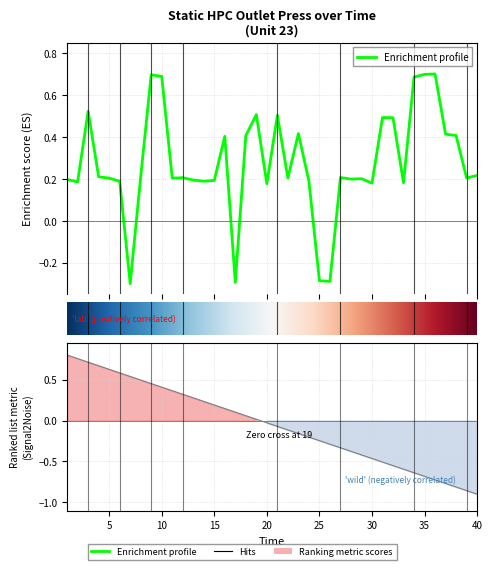

Is it true that press equals 0.1 at 11?

False